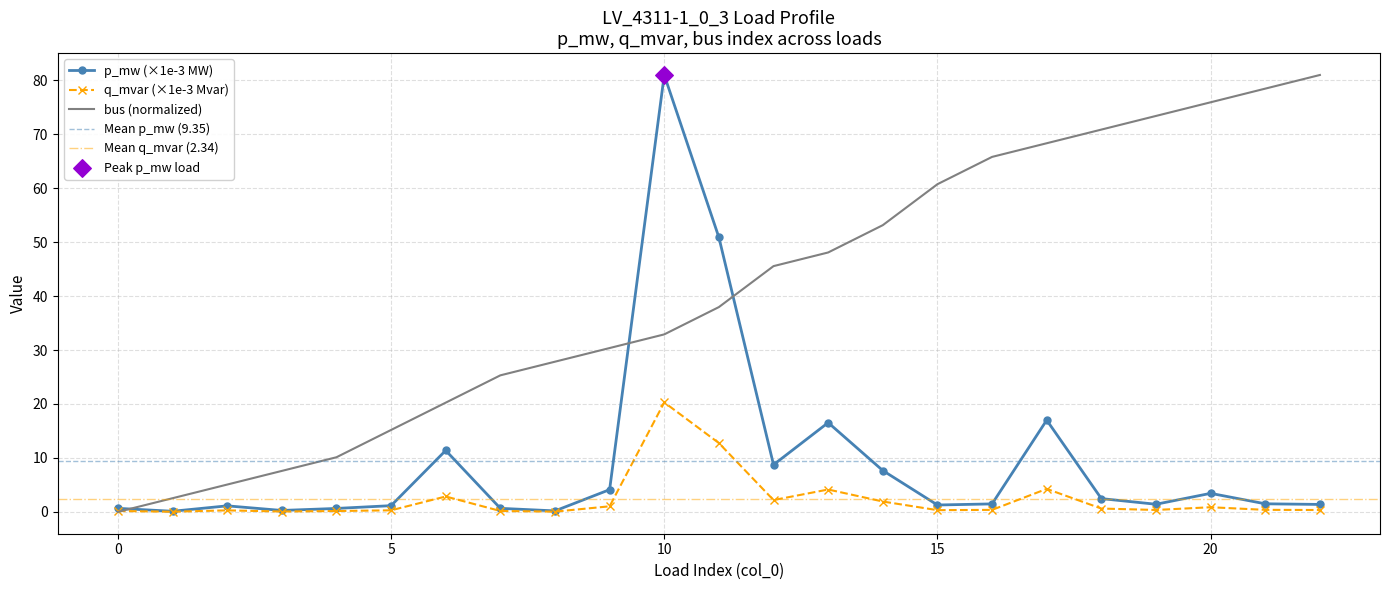

What are all the series names shown in the legend?

p_mw, q_mvar, bus